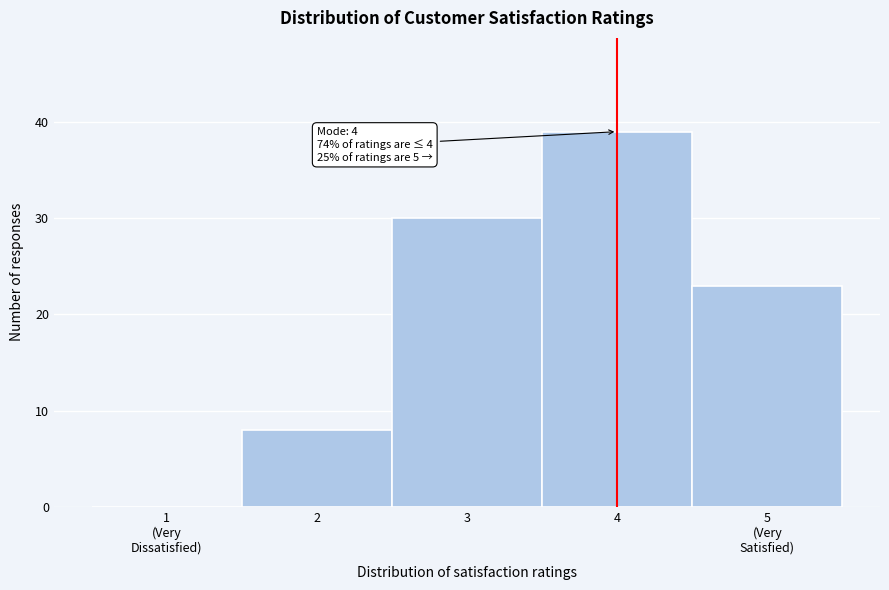

What is the sum of the values at 2 and 4?

47